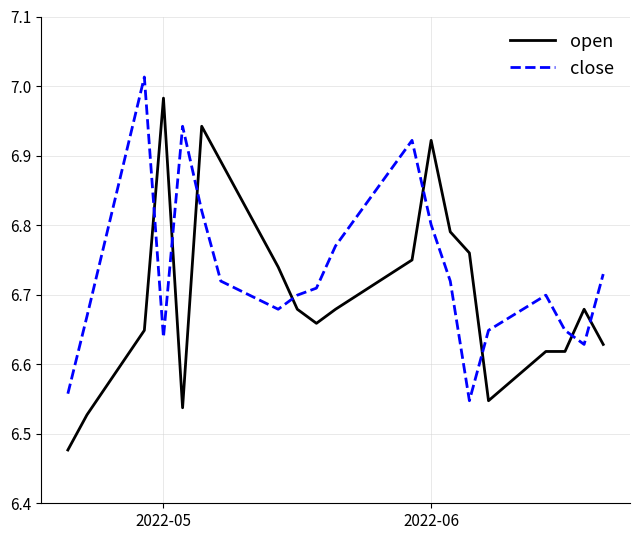

List the series in order of their peak value, highest first.

close, open